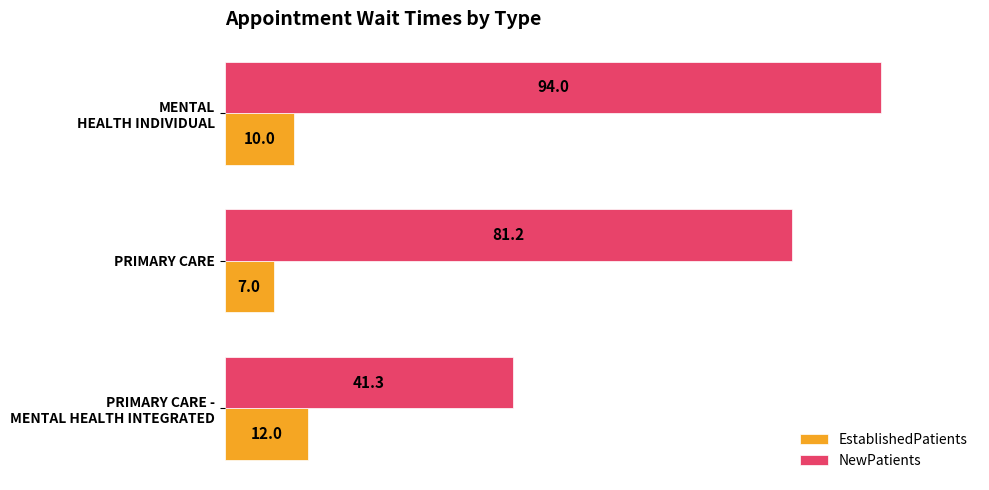

What is the average value of the EstablishedPatients series?

9.7